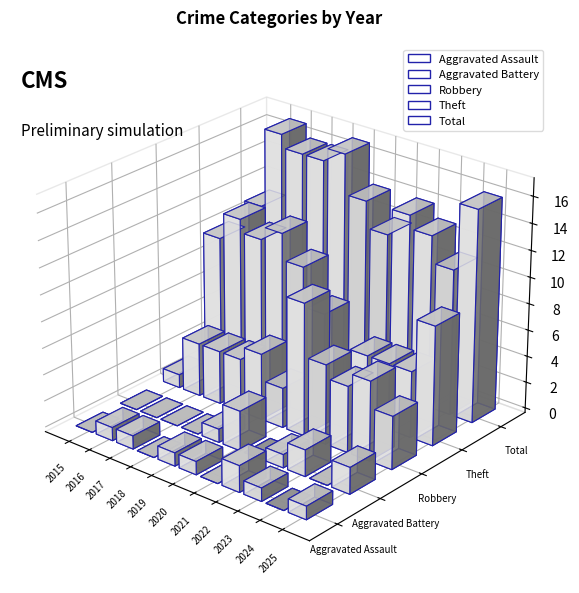

Does the chart contain any negative values?

No